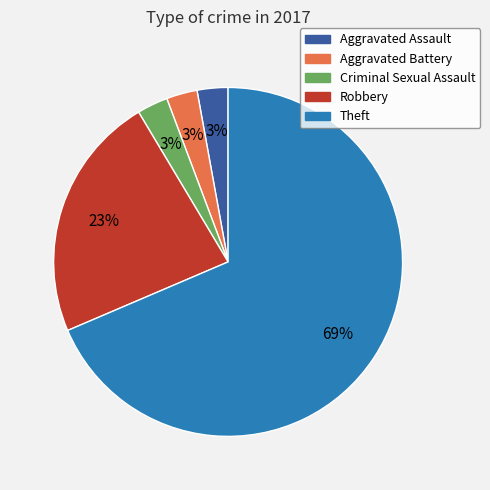

How many slices are in this pie chart?

5